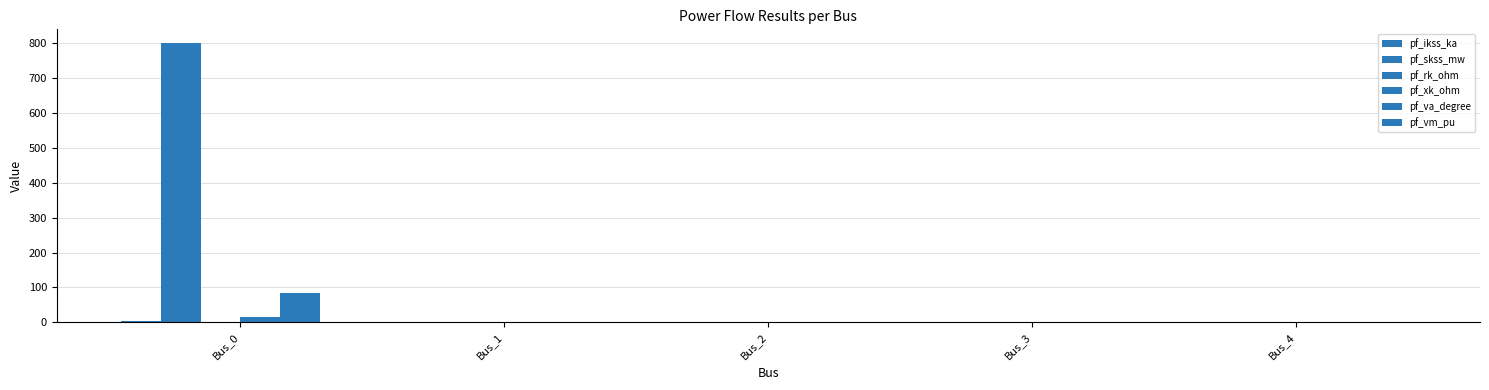

How many groups of bars are there?

5